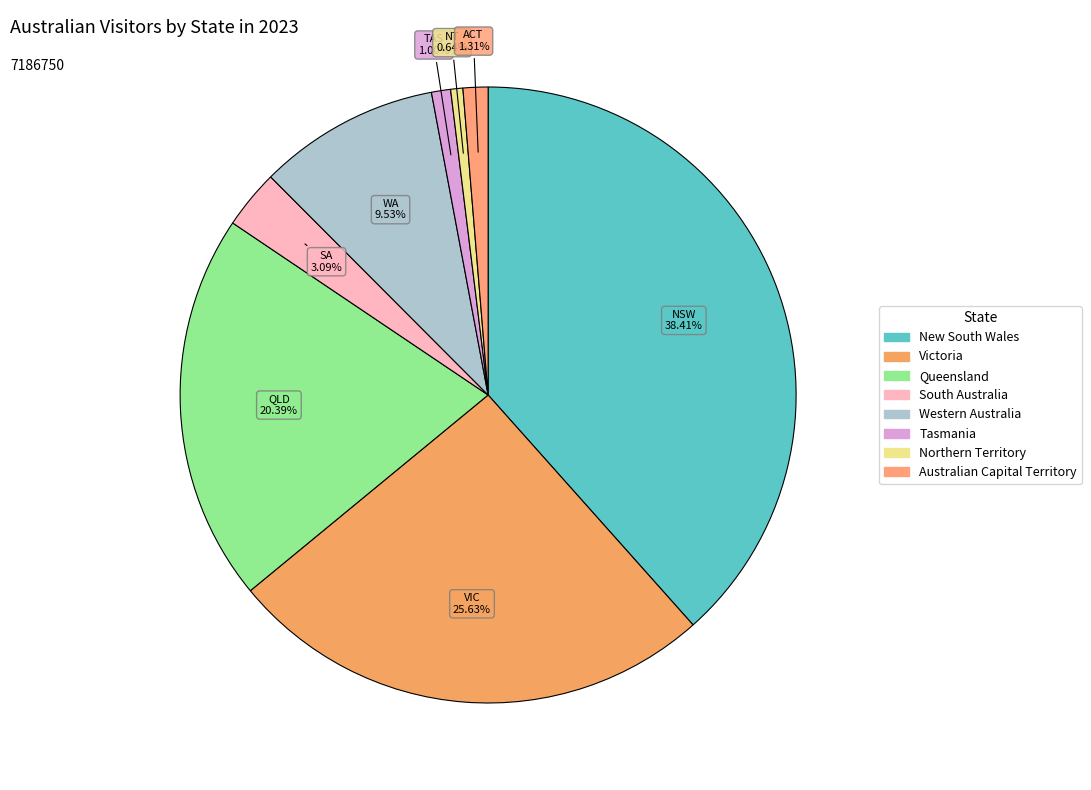

Which has a higher value, Tasmania or Northern Territory?

Tasmania